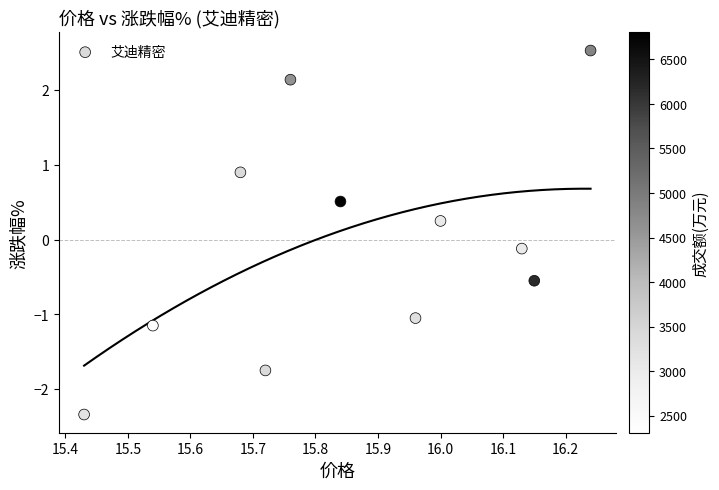

What is the range of Y values (max minus min)?

4.9